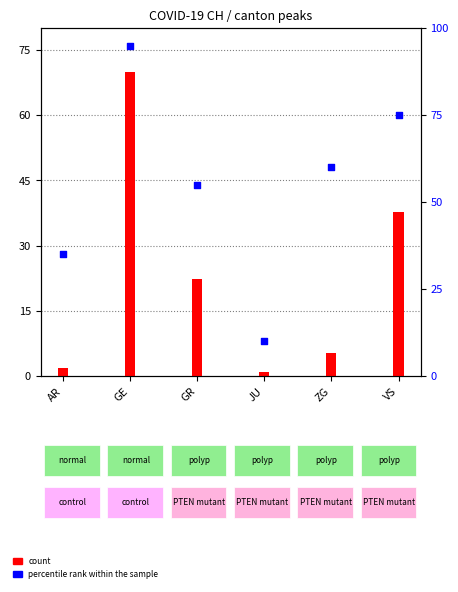

Which series contains the highest Y value?

percentile rank within the sample